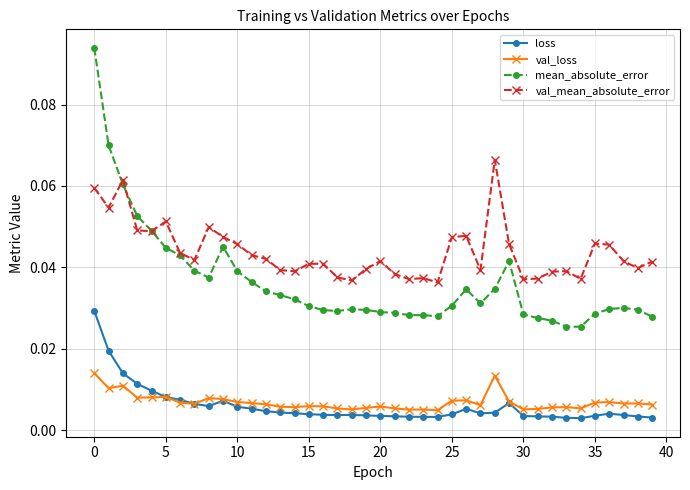

True or false: mean_absolute_error has more than 2 interior local peaks.

True